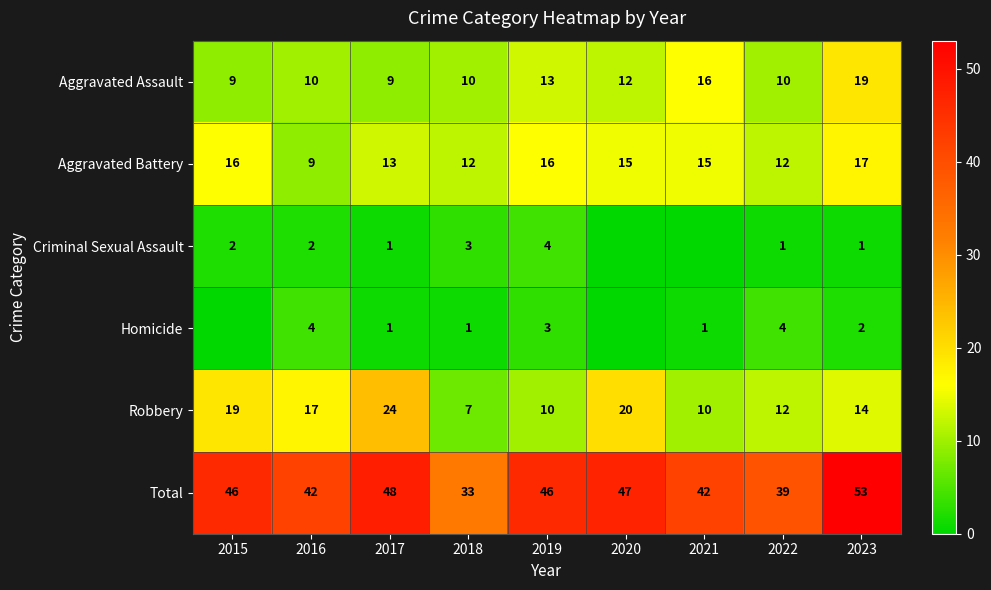

What is the difference between the Total values at 2016 and 2015?

4